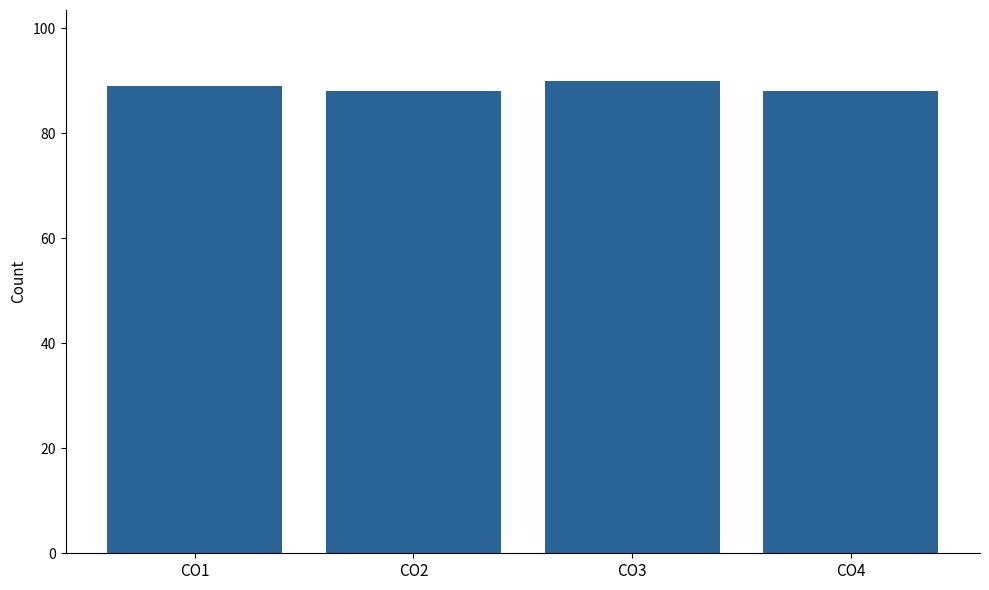

How many distinct data groups are displayed?

1